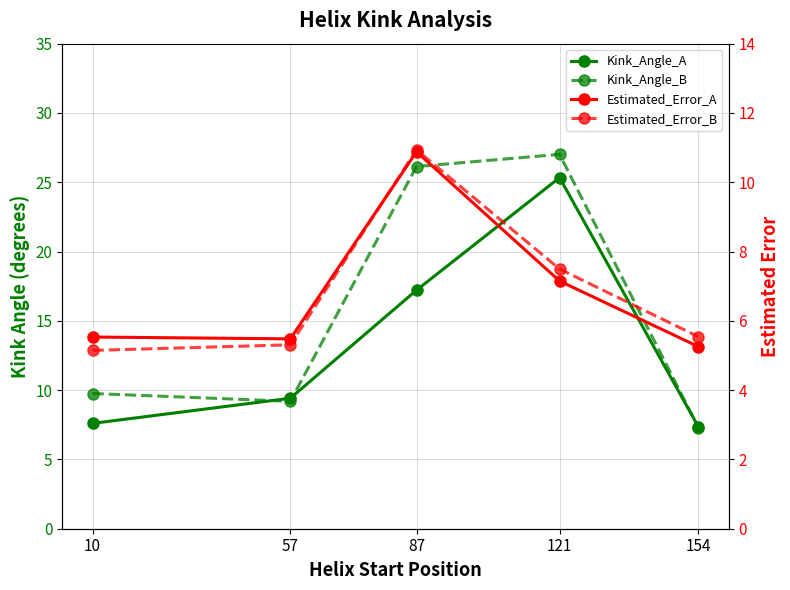

Is it true that Kink_Angle_A equals 7.6 at 10?

True